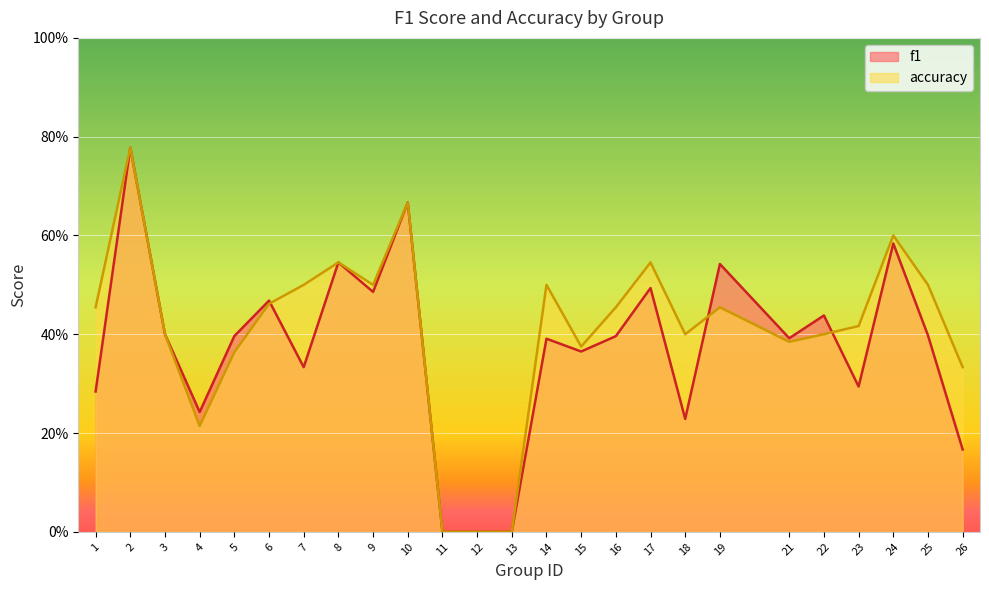

Which label corresponds to the smallest value in the chart?

11